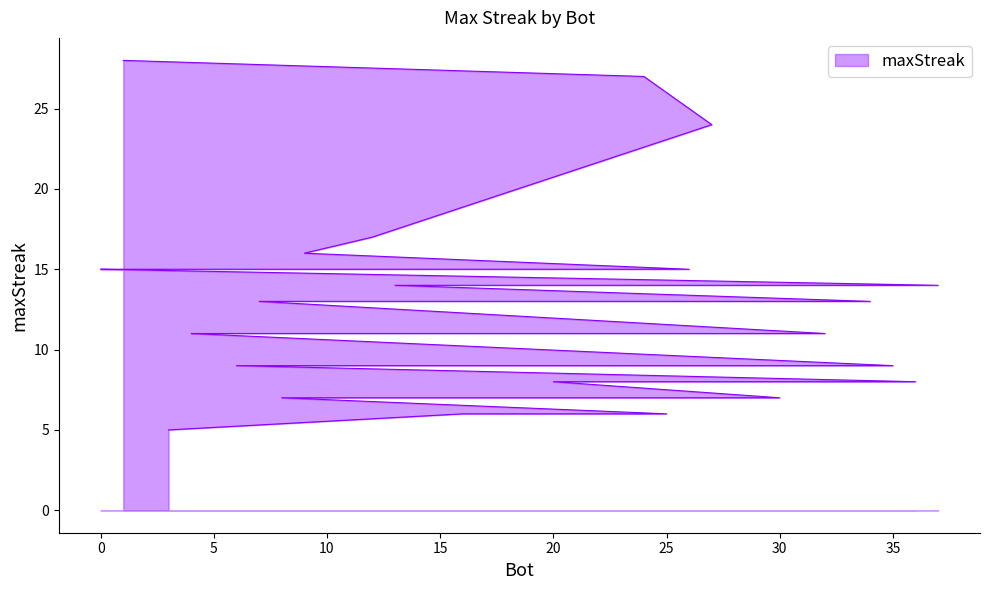

Which category has the highest value across all series?

1